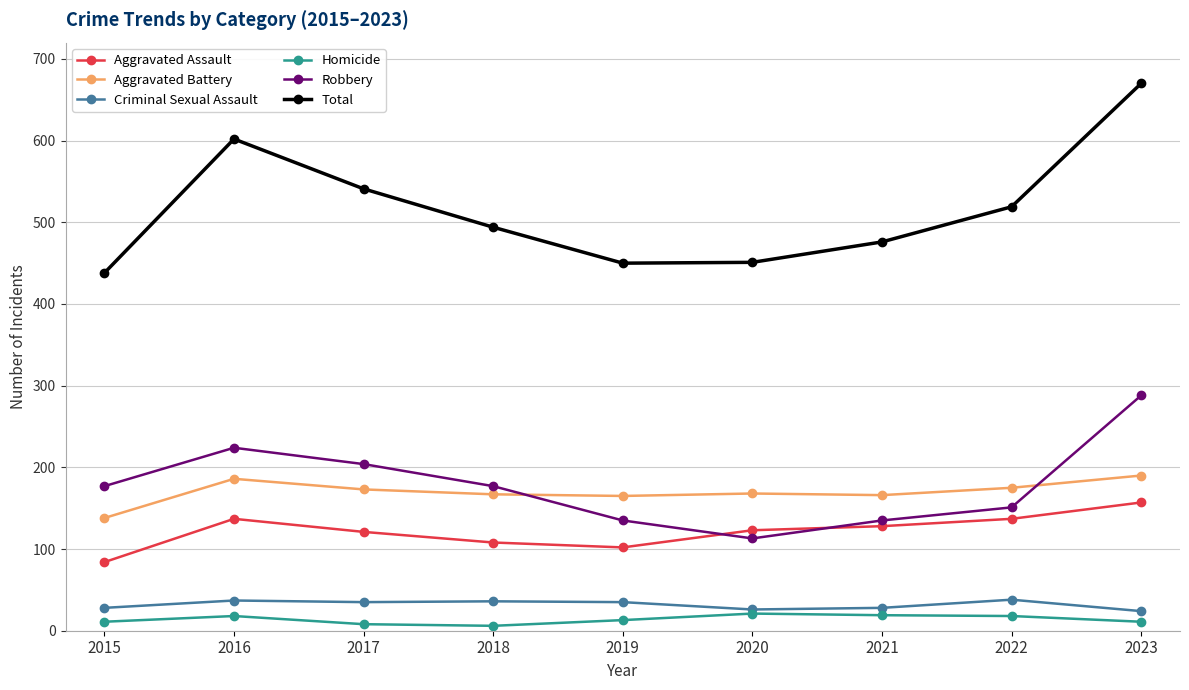

At which label does Aggravated Assault first exceed 123?

2016